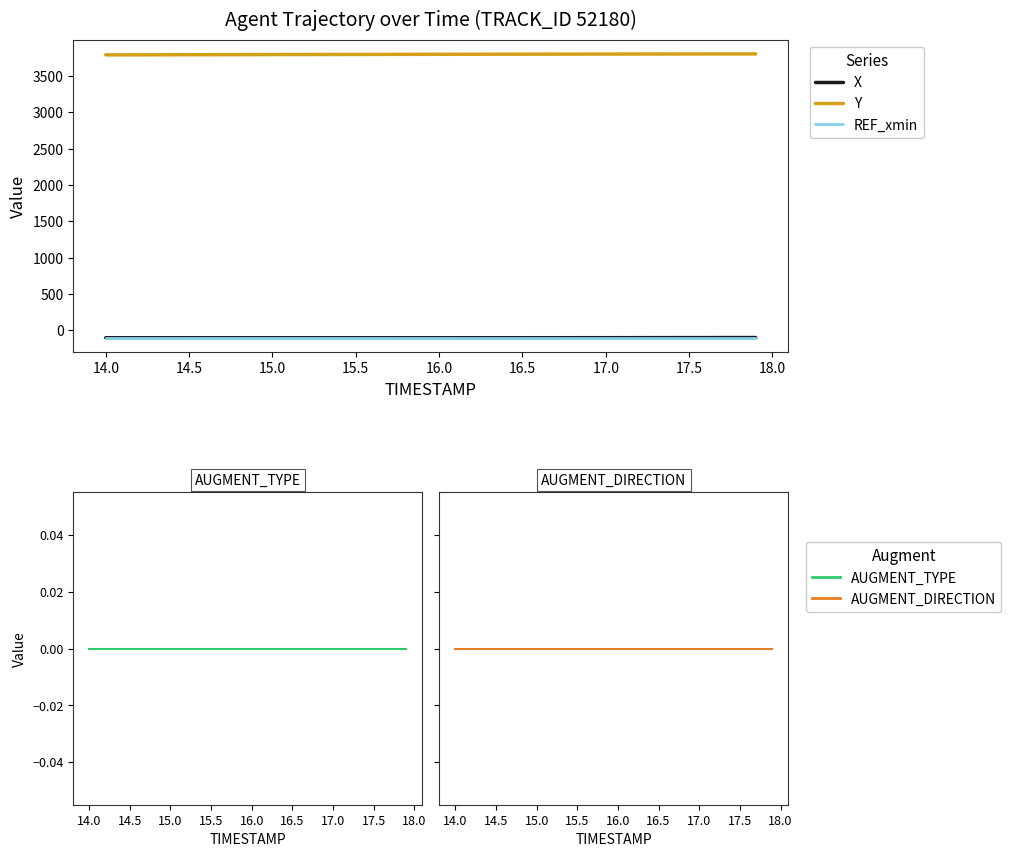

True or false: X has a value of -164.7 at 15.0.

False